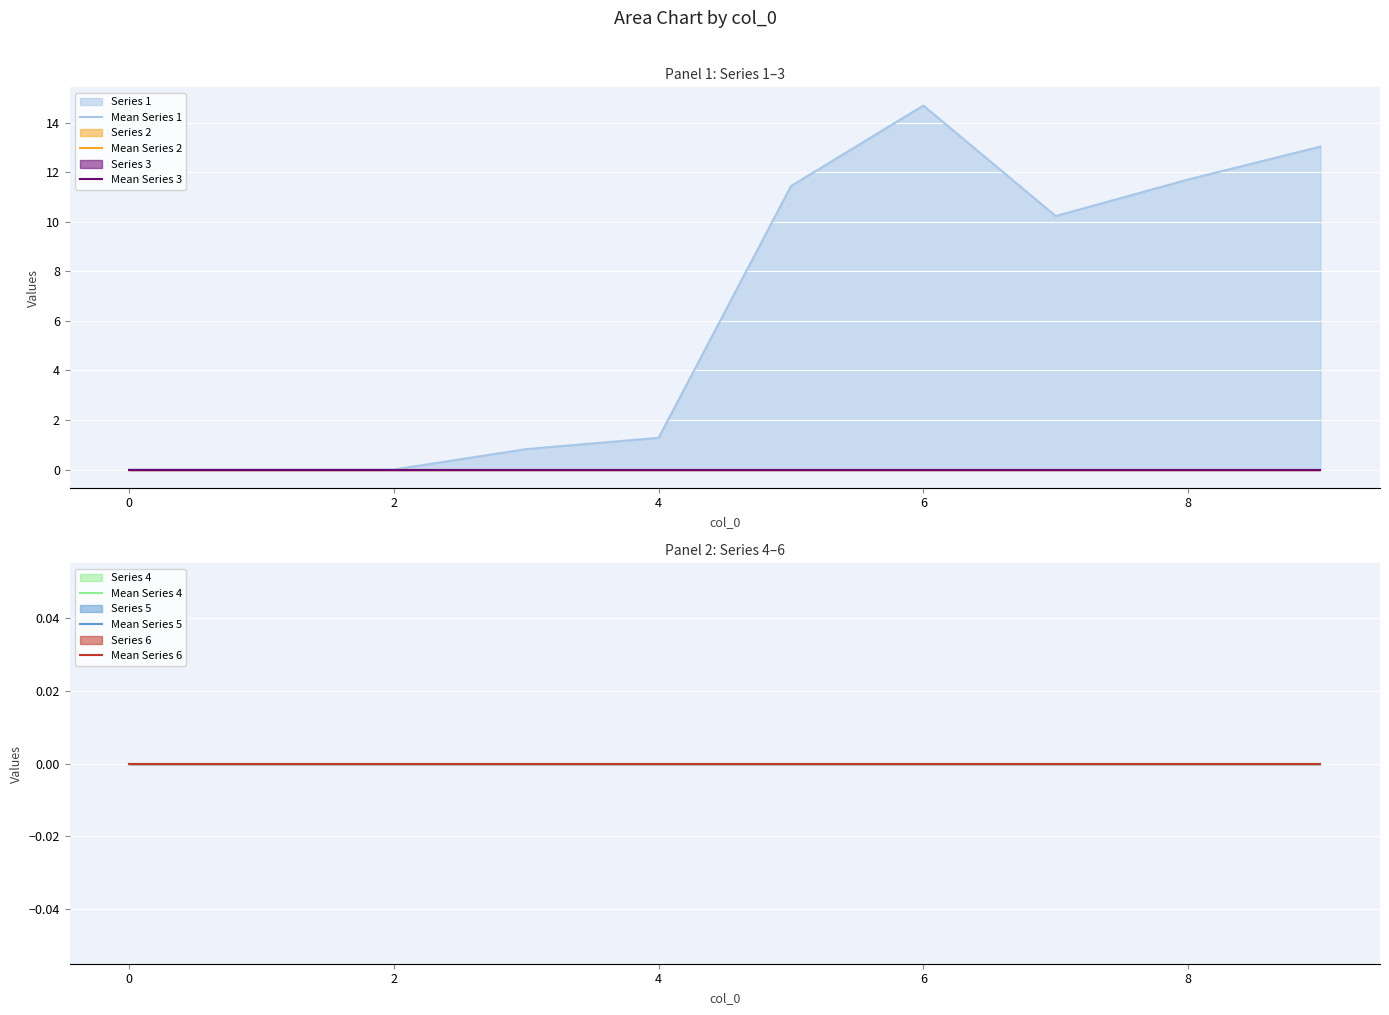

How many data points does each series have?

10